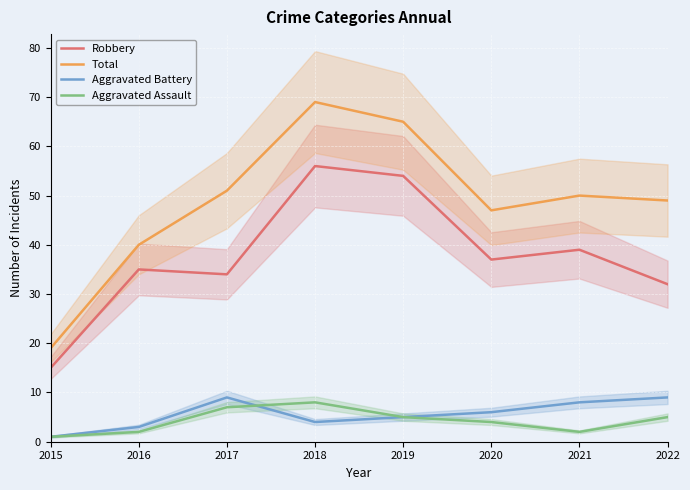

What is the value of the Total point at the 5th from the left?

65